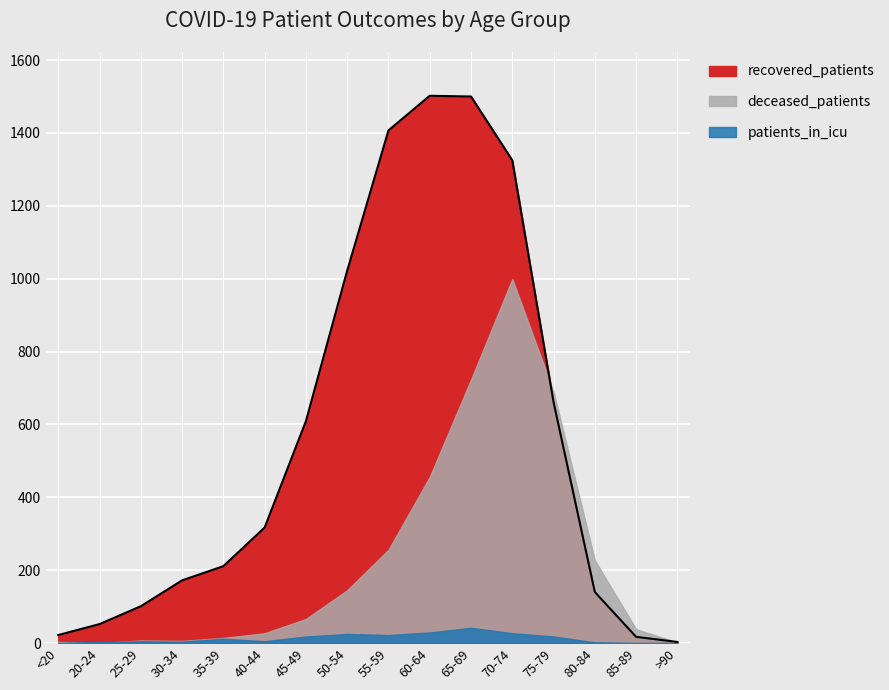

What is the difference between the maximum and minimum values in the patients_in_icu series?

42